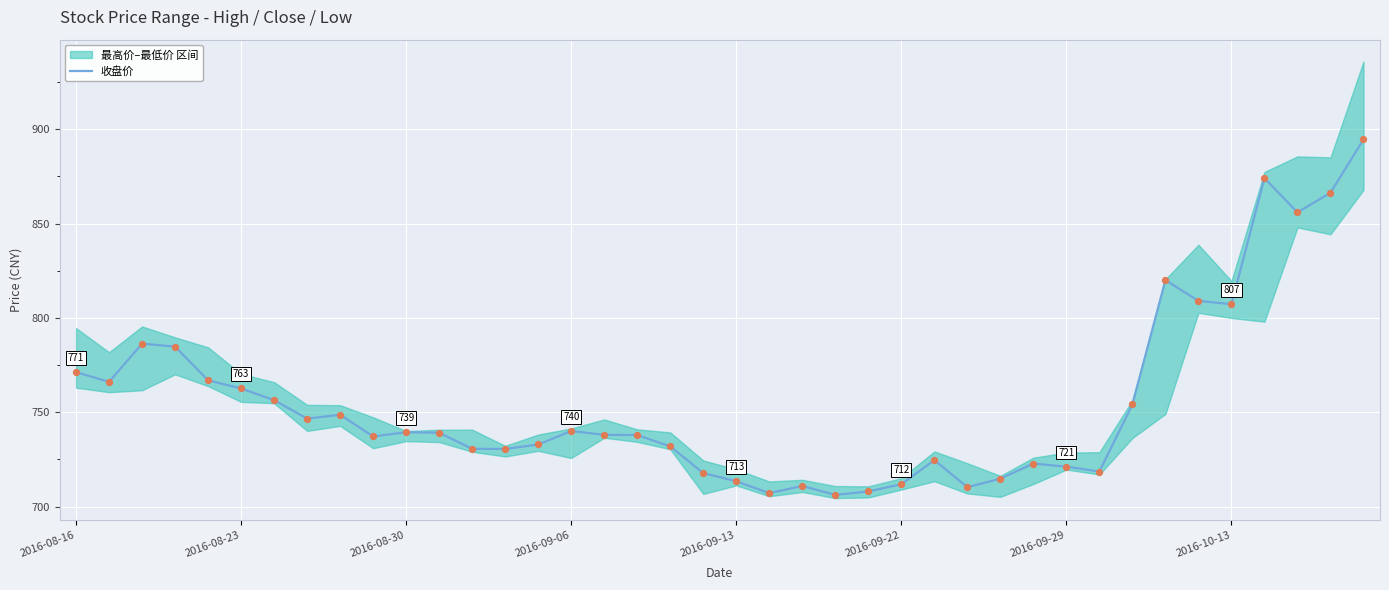

What is the minimum value for 收盘价?

706.2